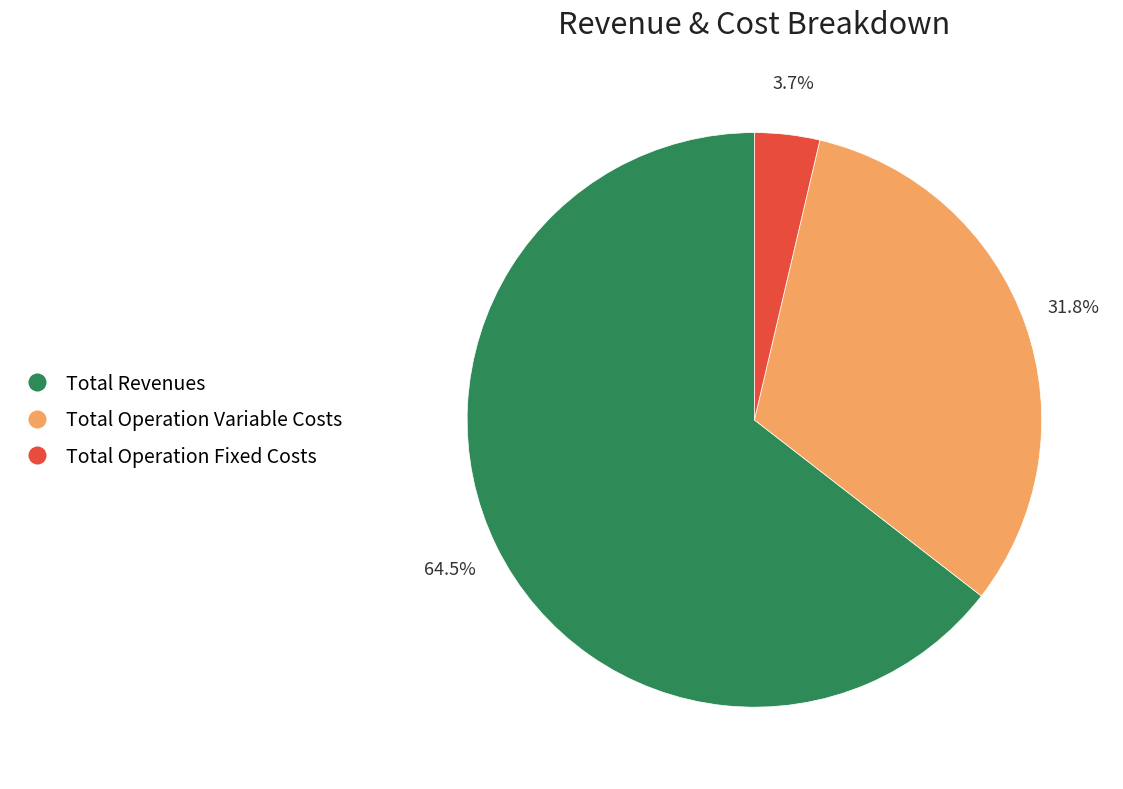

Rank the categories by value from lowest to highest.

Total Operation Fixed Costs, Total Operation Variable Costs, Total Revenues